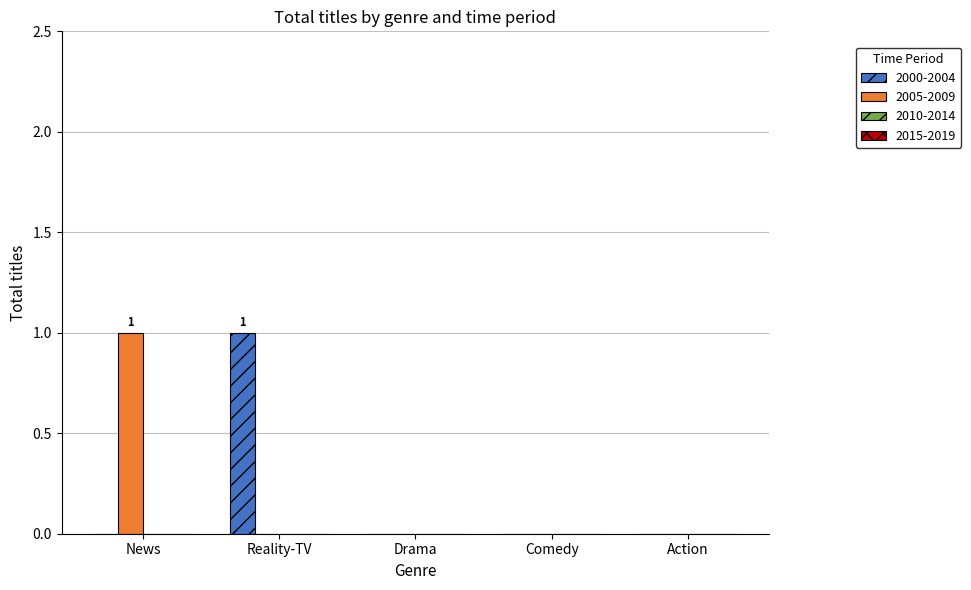

The 2000-2004 series shows 0 at News. True or false?

True